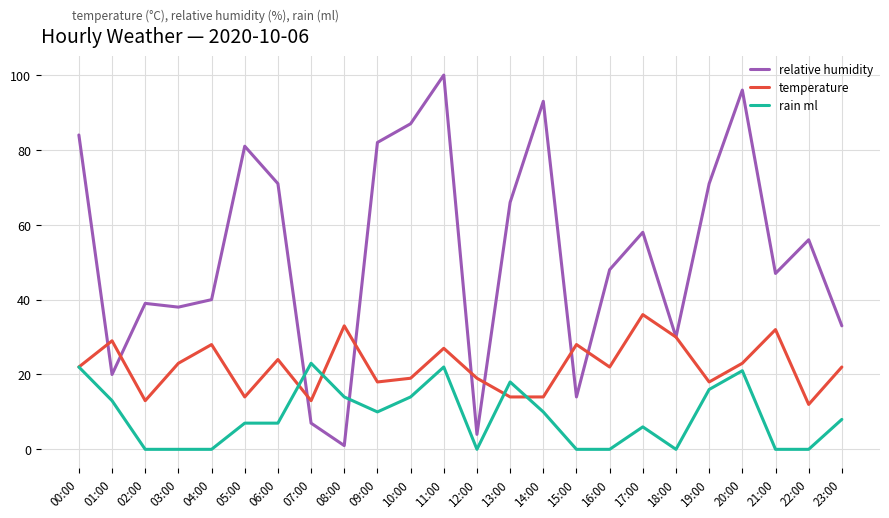

What is the approximate value of temperature at 00:00, to the nearest 10?

20